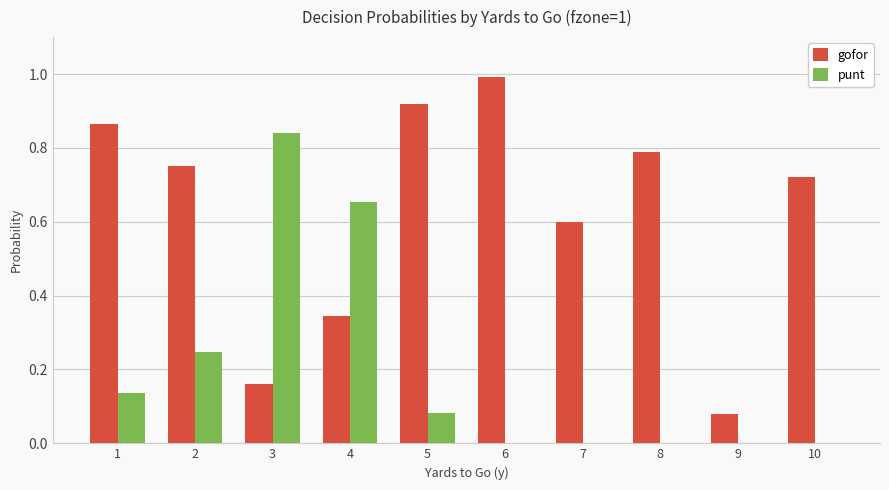

Between 2 and 7, which series saw the biggest shift?

punt